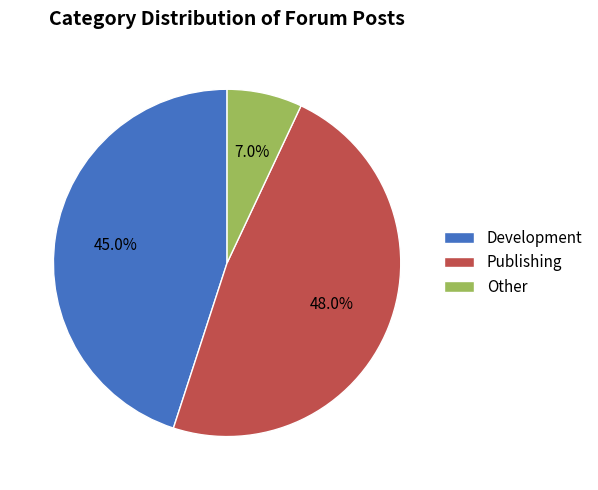

Does Other represent more than half of the total?

No